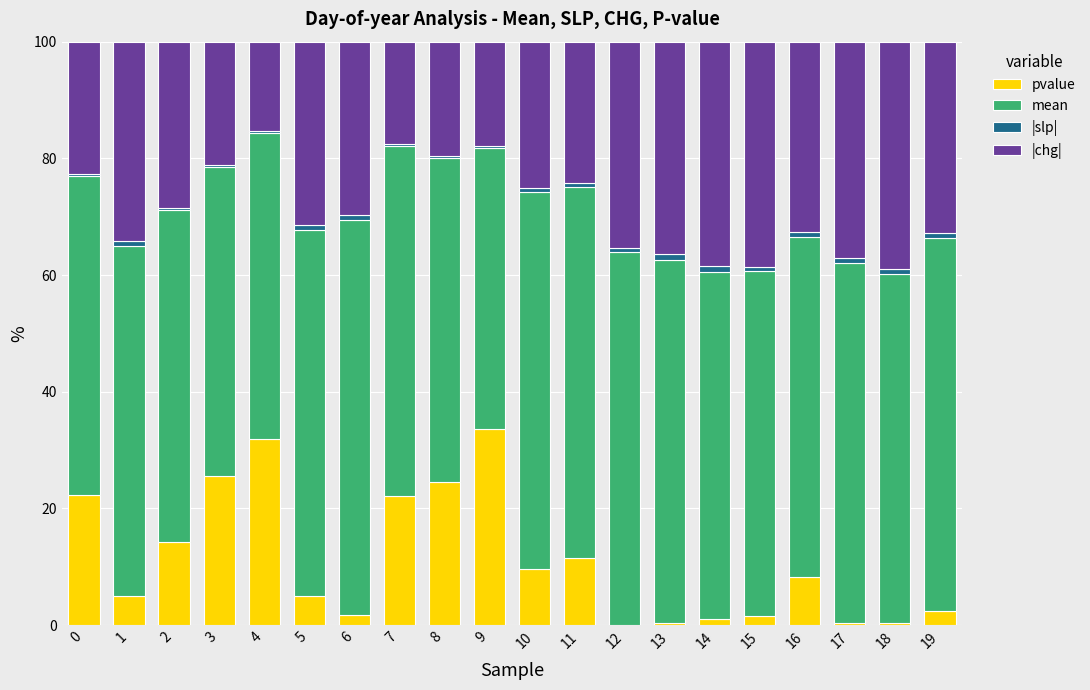

Is it true that pvalue equals 14.2 at 2?

True